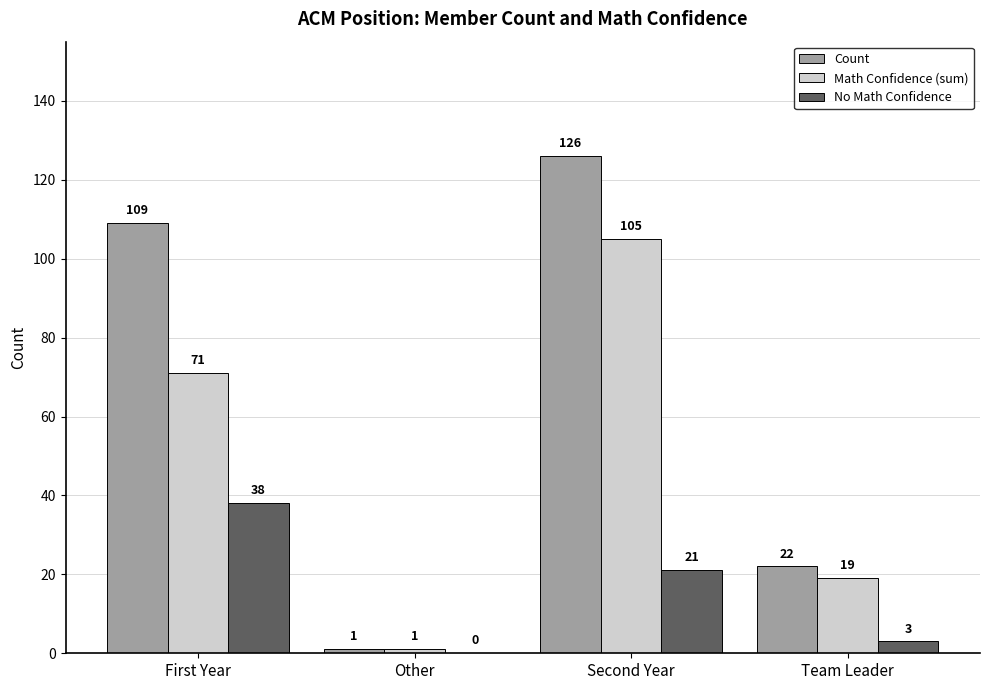

Which category has the highest value in the Math Confidence (sum) series?

Second Year